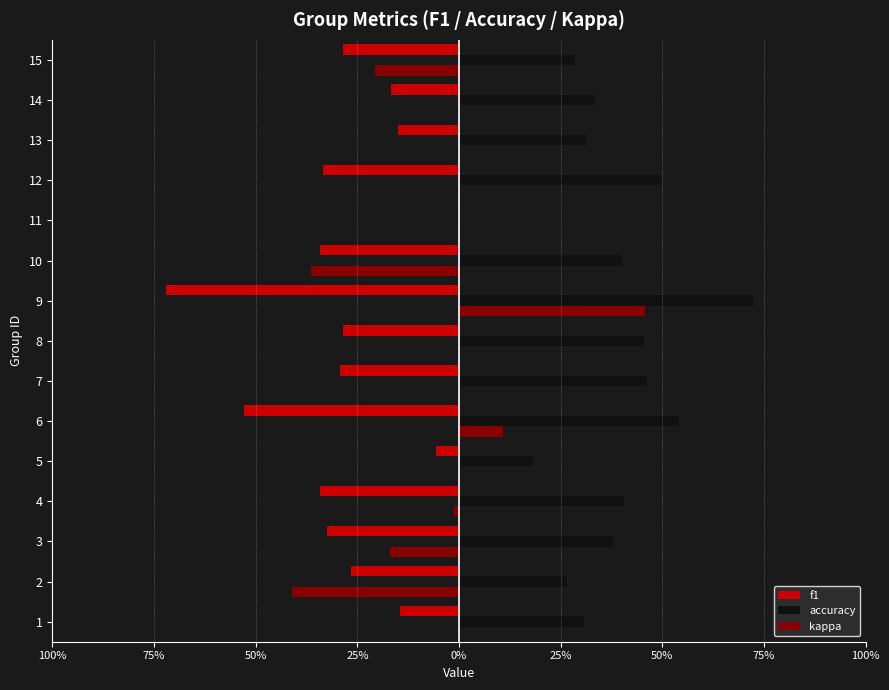

Is the value of f1 at 14 greater than the value of accuracy at 14?

No